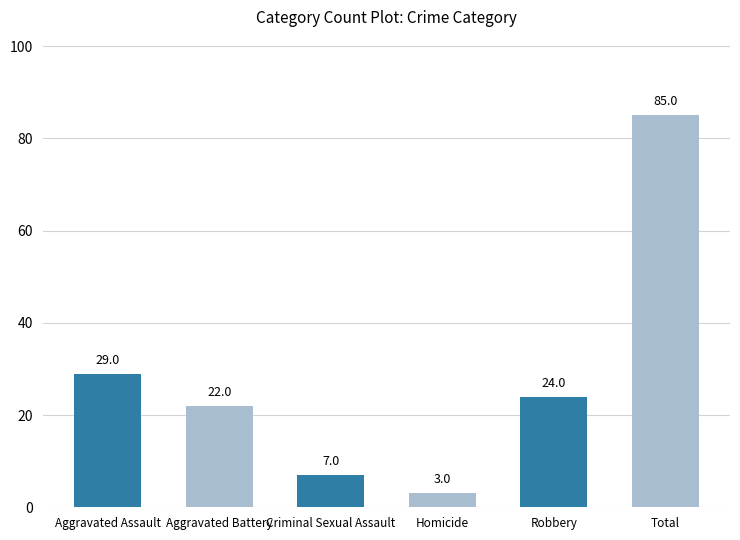

Is it true that the value at Aggravated Battery is 22?

True